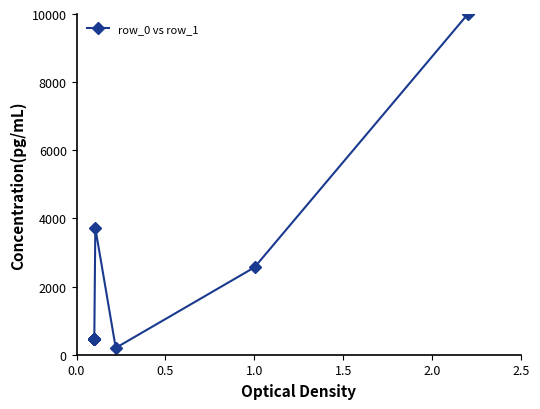

What position from the left is 0.0?

1